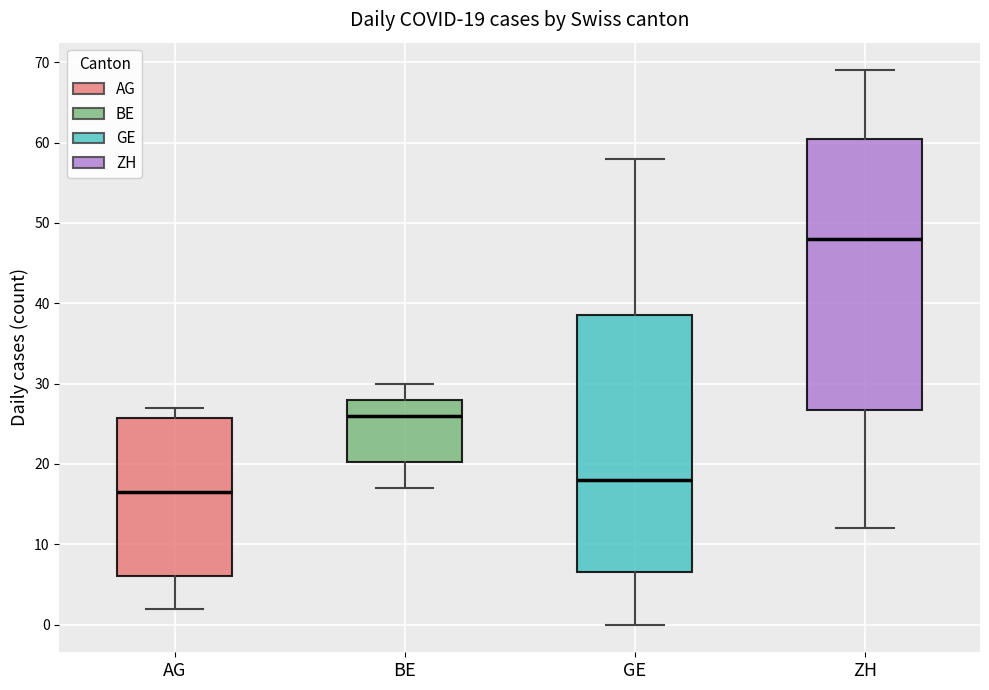

Which box has the highest median line?

ZH